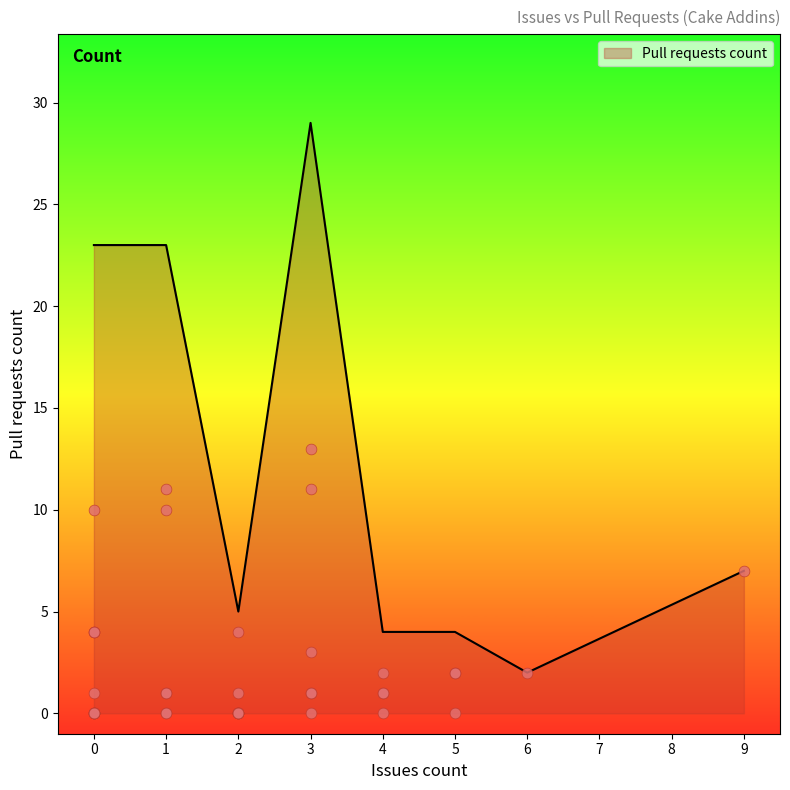

What is the change in value from 5 to 3?

+1